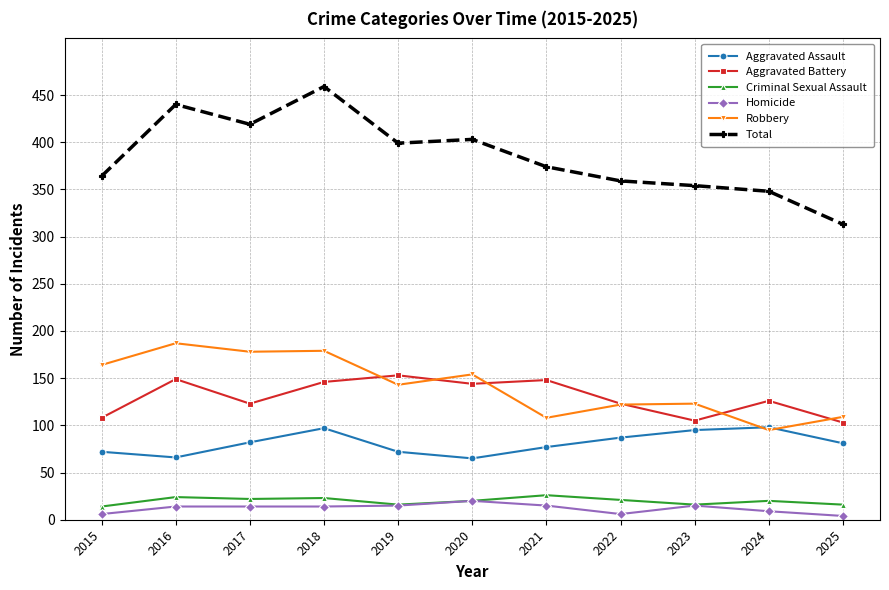

Which series has the widest spread of values?

Total